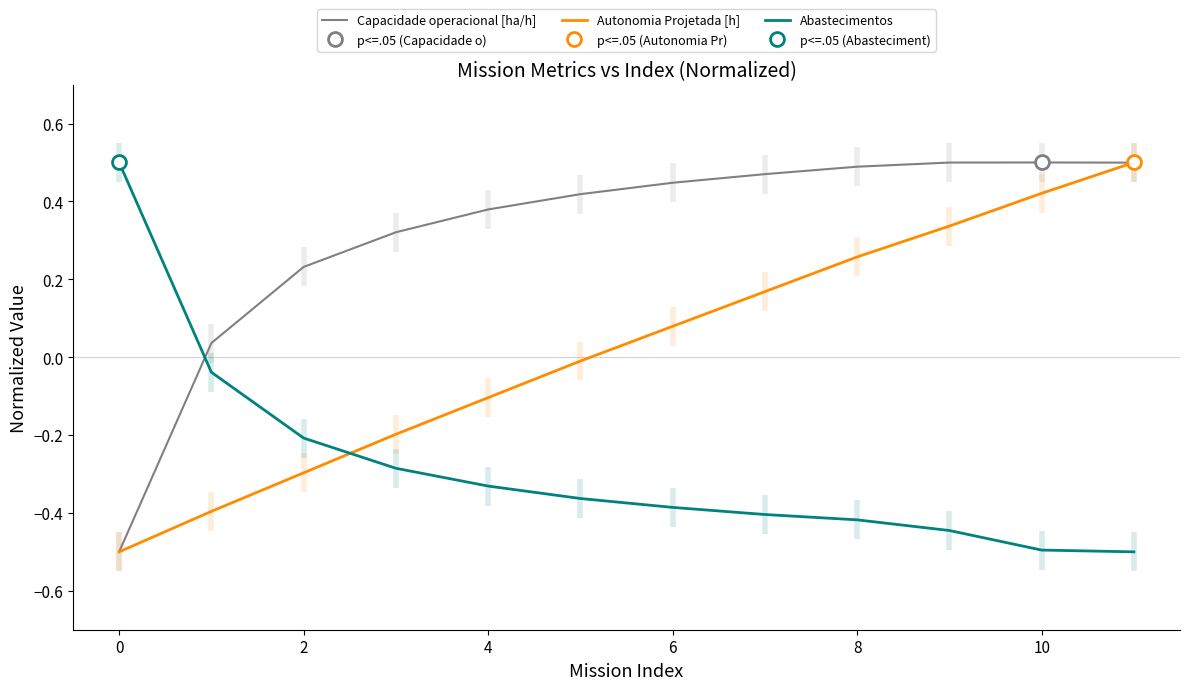

What is the value of the Abastecimentos point at the 12th from the left?

-0.5